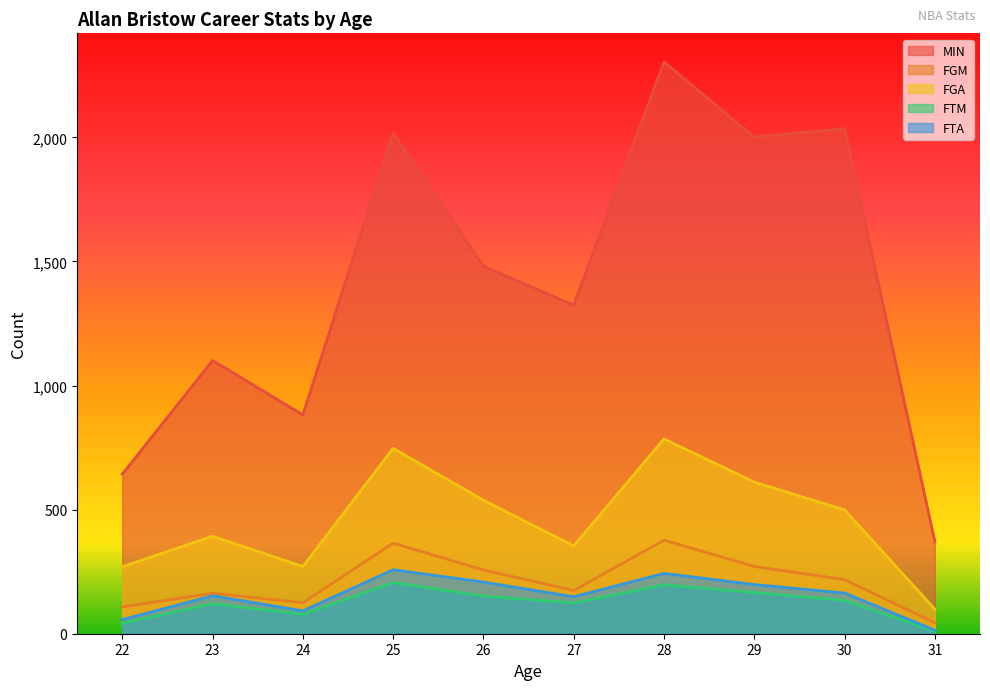

True or false: FGM and FTM cross at least once.

False